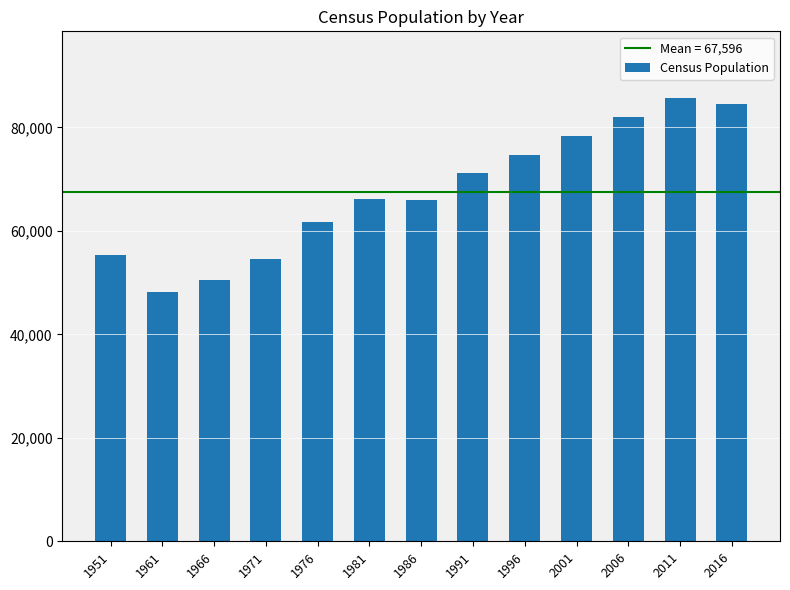

What is the value of the 7th bar from the left?

66060